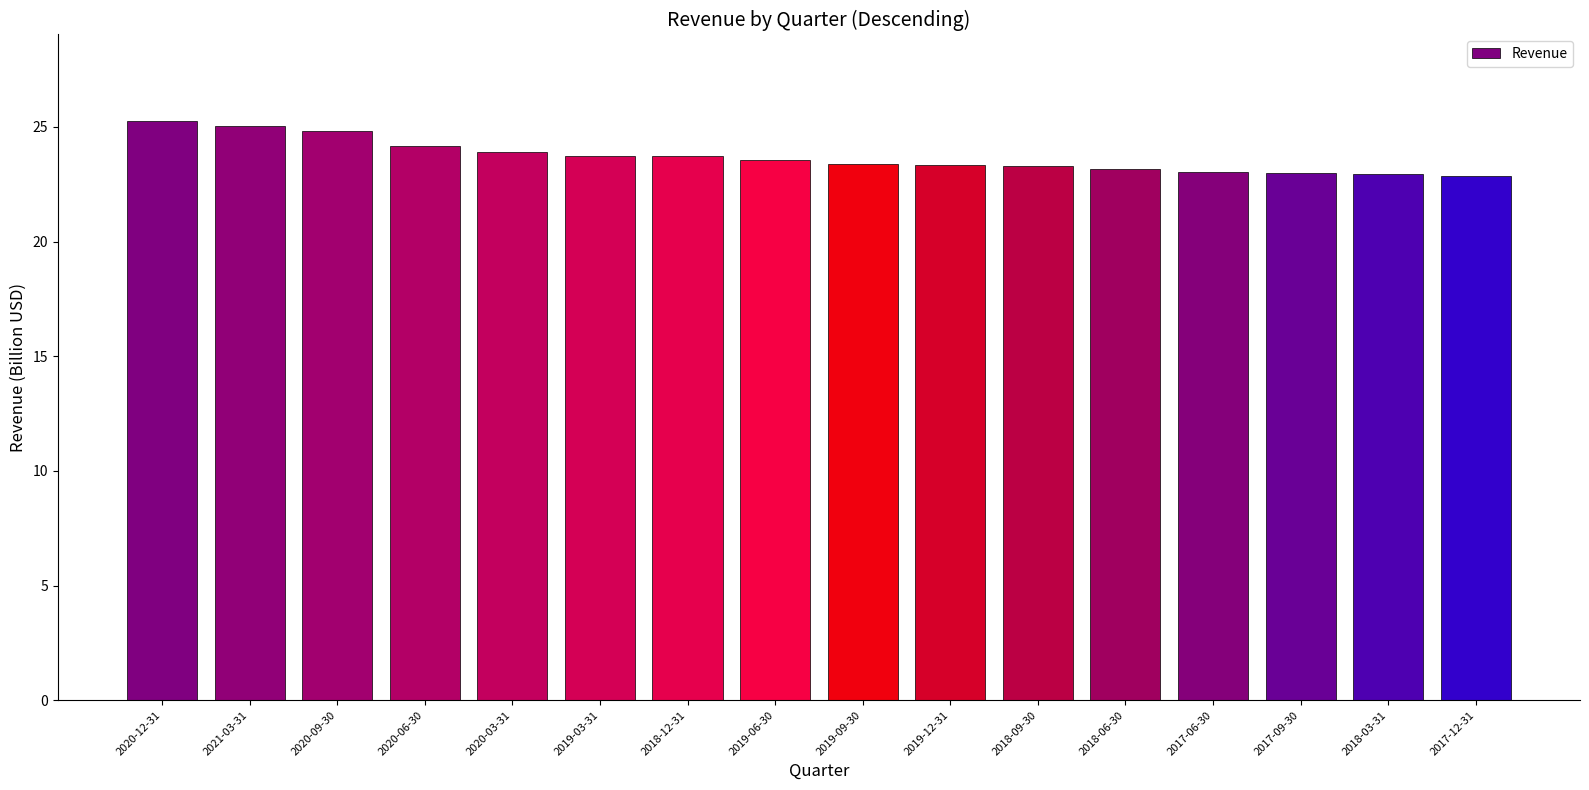

What is the difference between the second highest and minimum values?

2.2